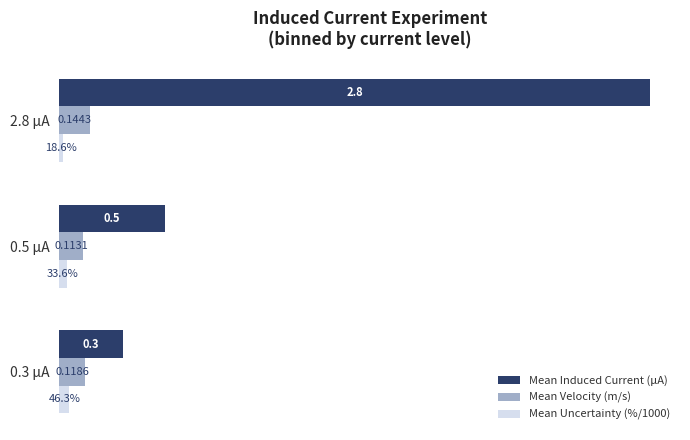

Between 0.3 μA and 0.5 μA, which series saw the biggest shift?

Mean Induced Current (μA)